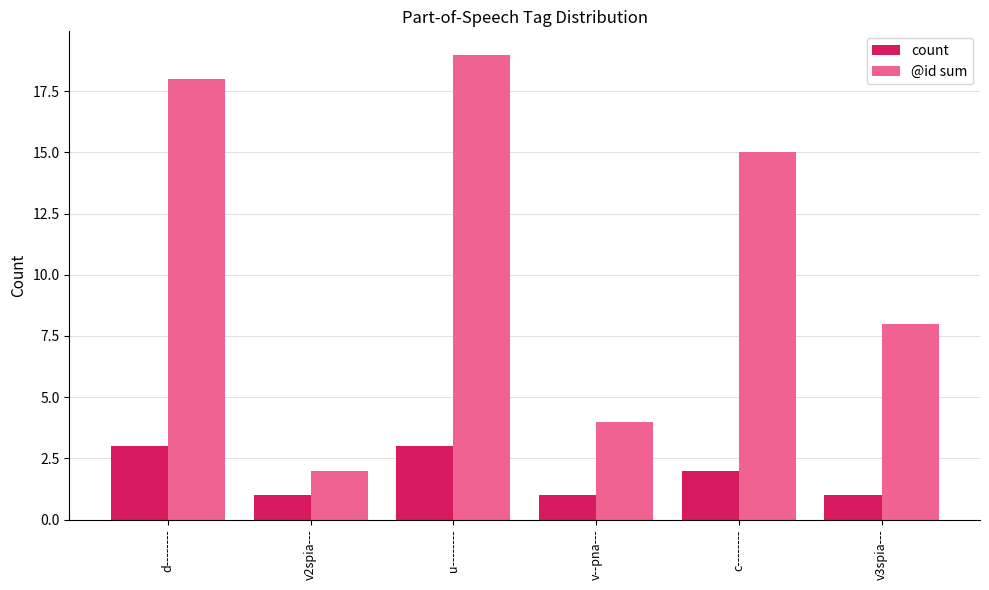

List the series in order of their peak value, lowest first.

count, @id sum